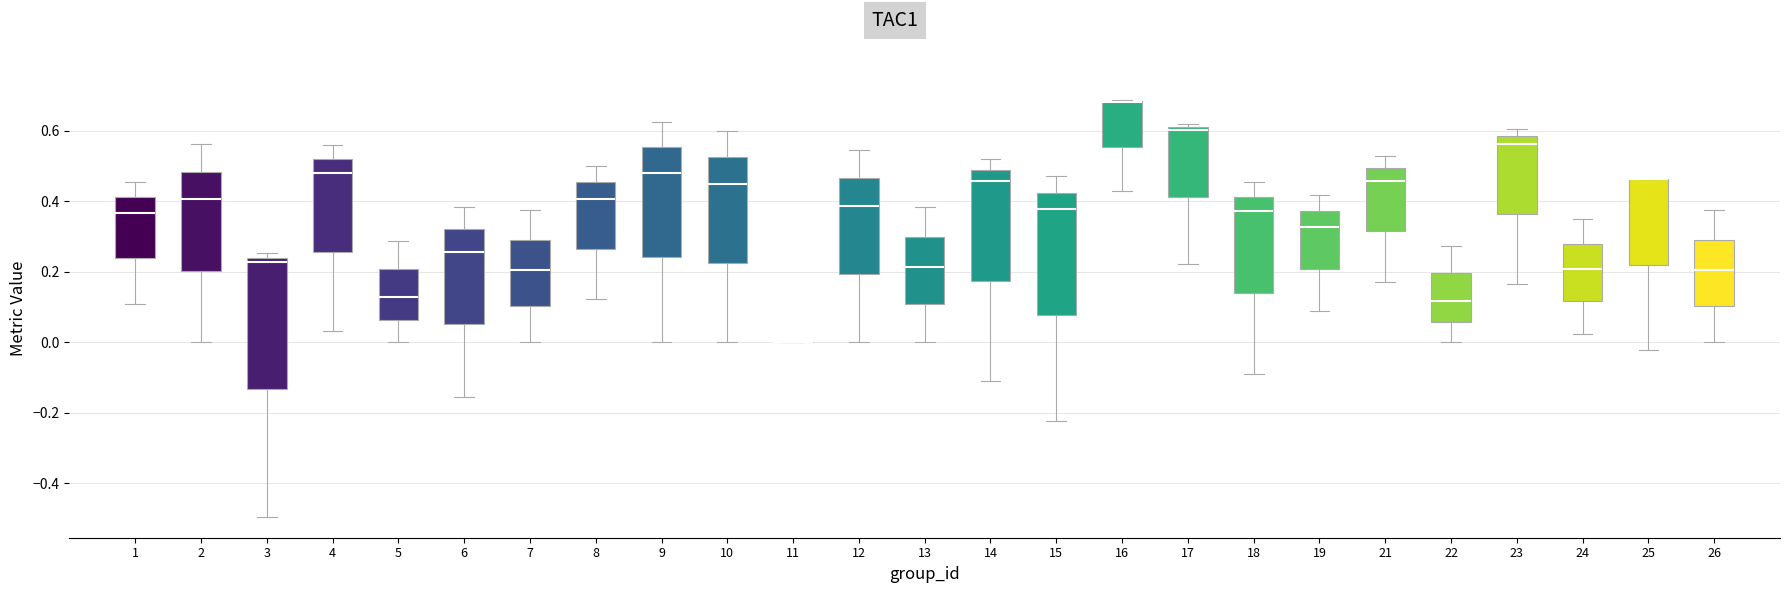

Where is the lower edge of the box at x = 8 on the y-axis? The values are not printed on the chart, so give them approximately, as read against the axis.

0.26